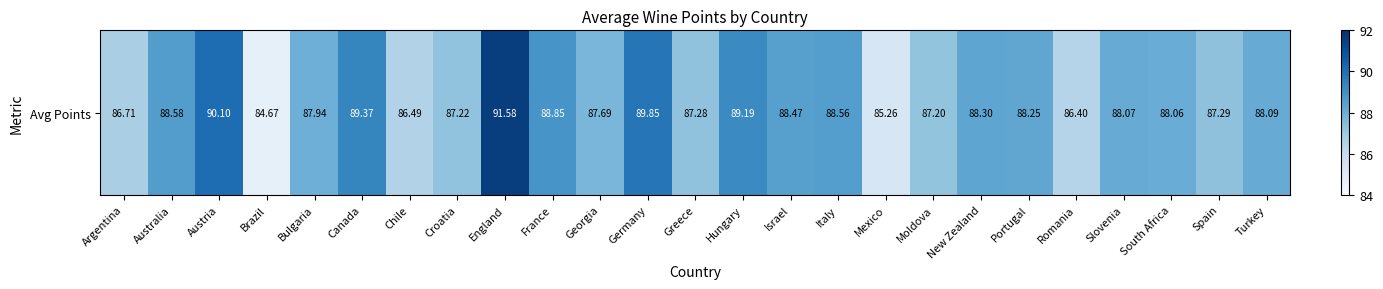

What is the average value?

88.0